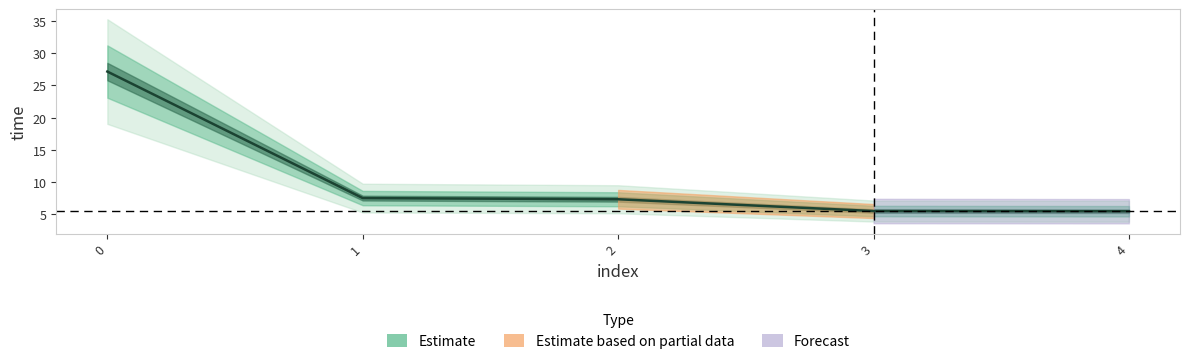

What position from the left is 0.0?

1